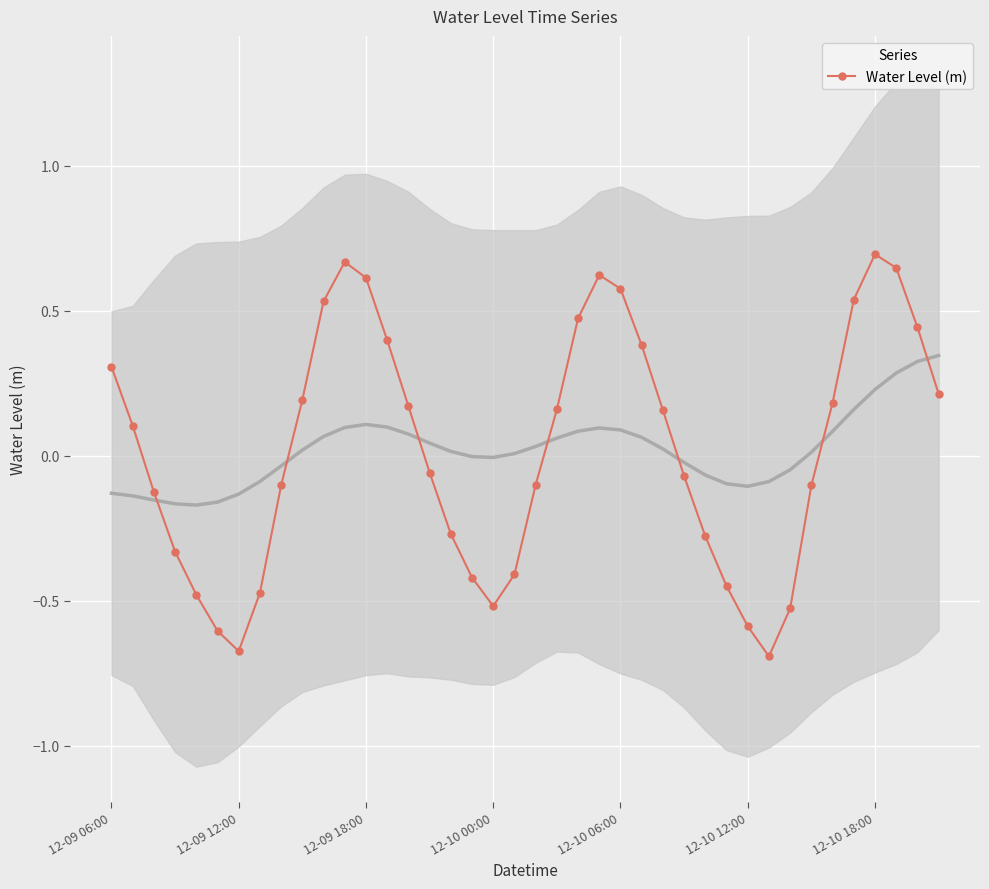

In Water Level (m), how many points are higher than both neighbors (excluding endpoints)?

3